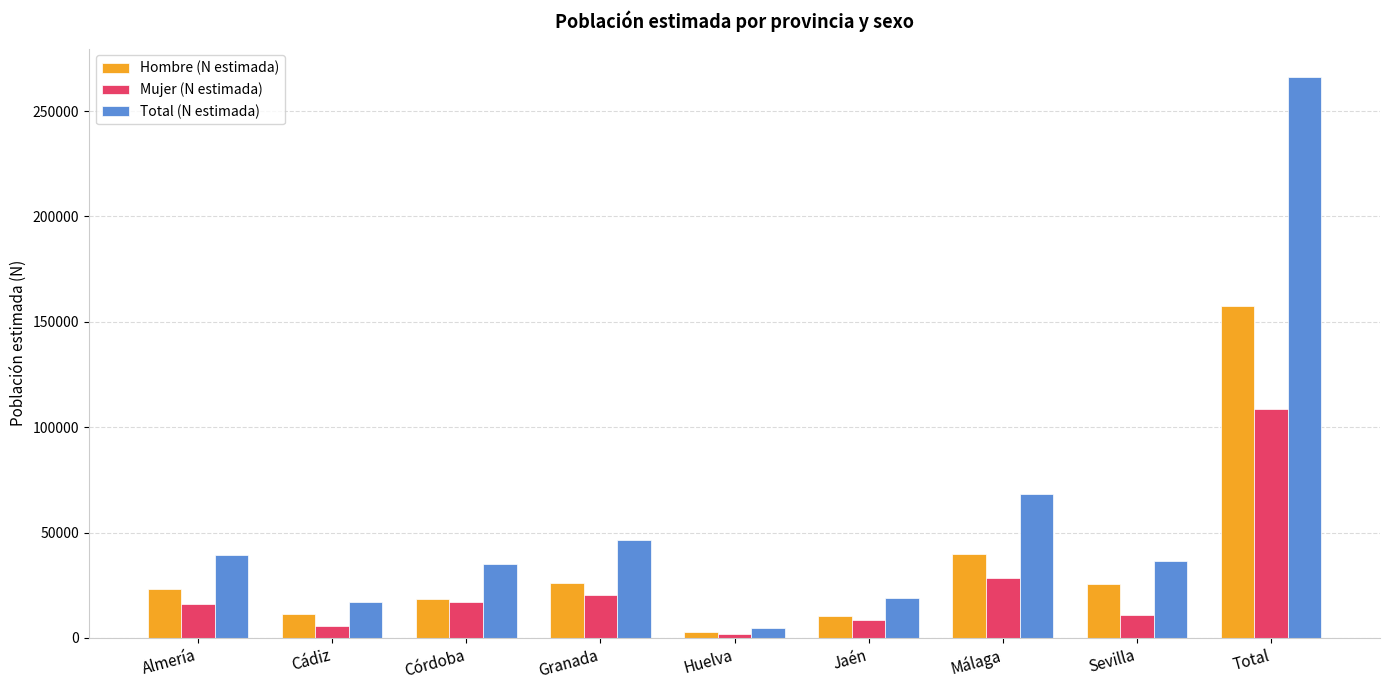

What is the total value across all series at Jaén?

37983